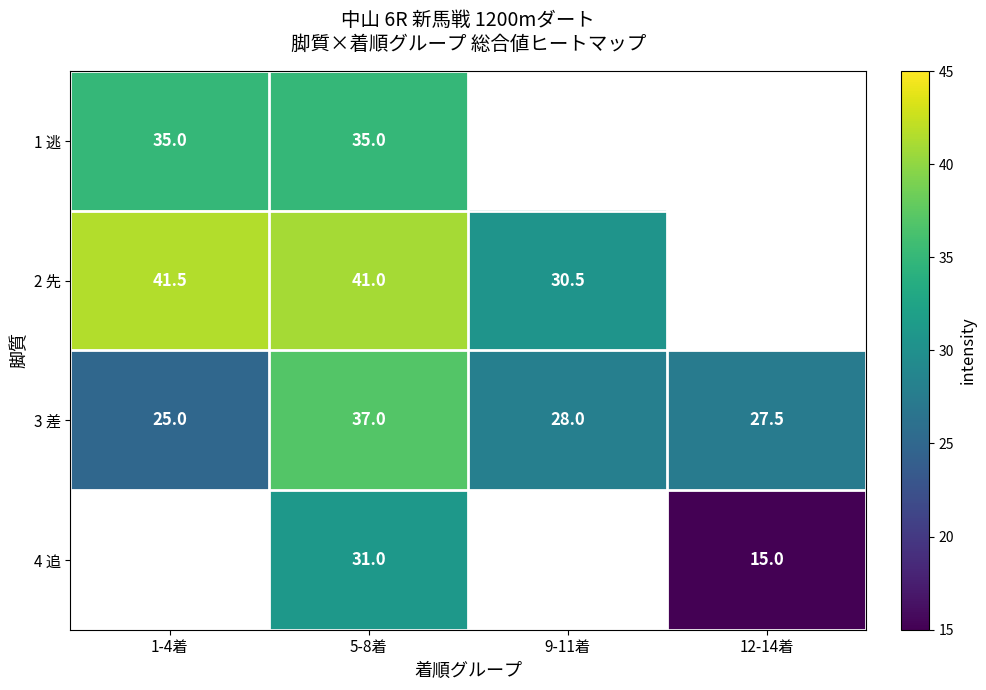

What is the difference between the second highest and minimum values in the 3 差 series?

3.0